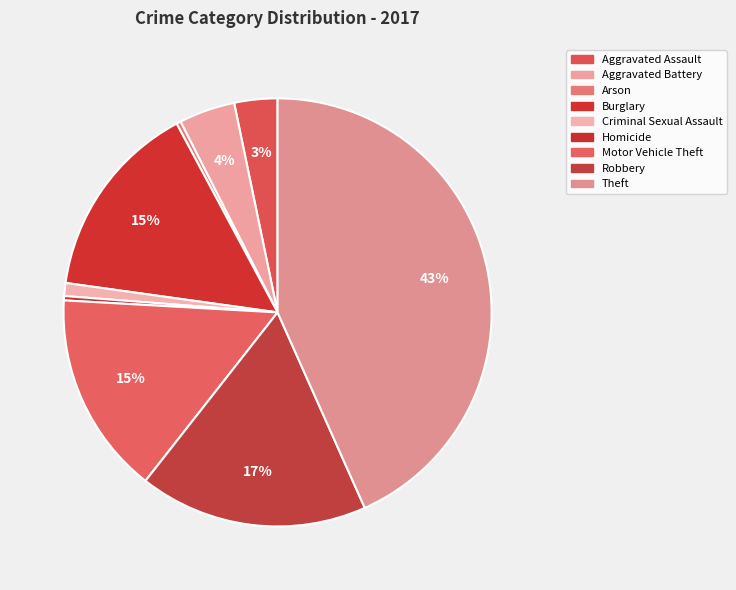

How many segments does this pie chart have?

9